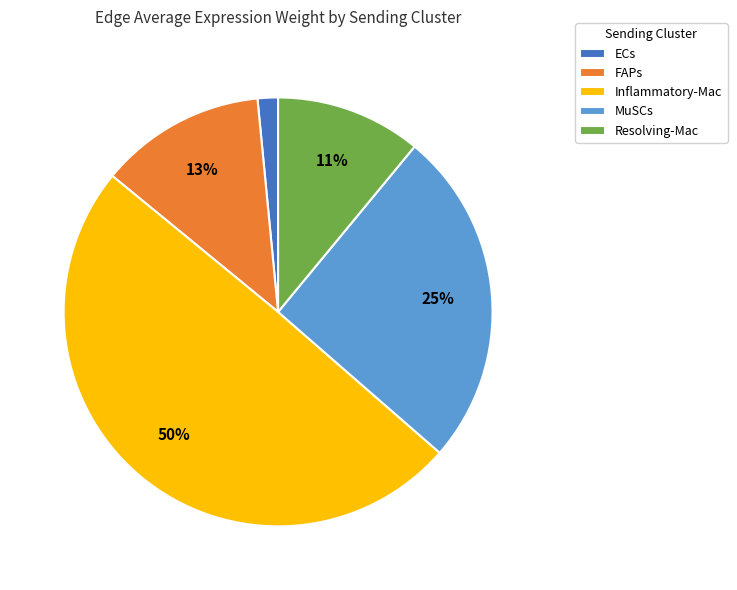

Is there a majority slice in this chart?

No